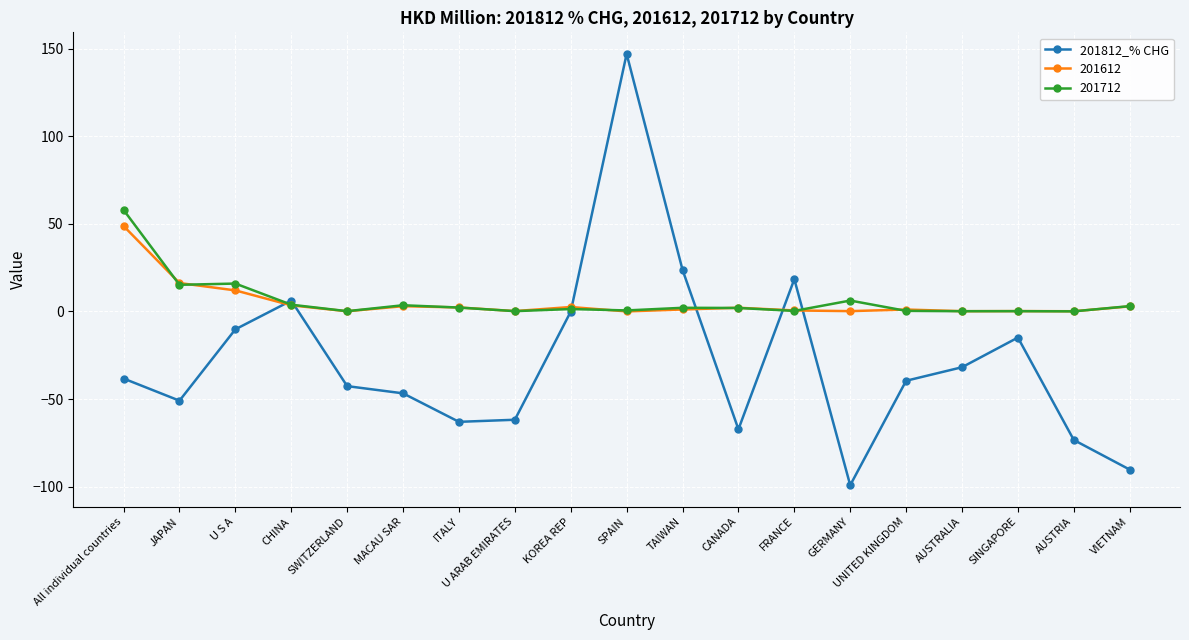

How many categories are shown in the chart?

19